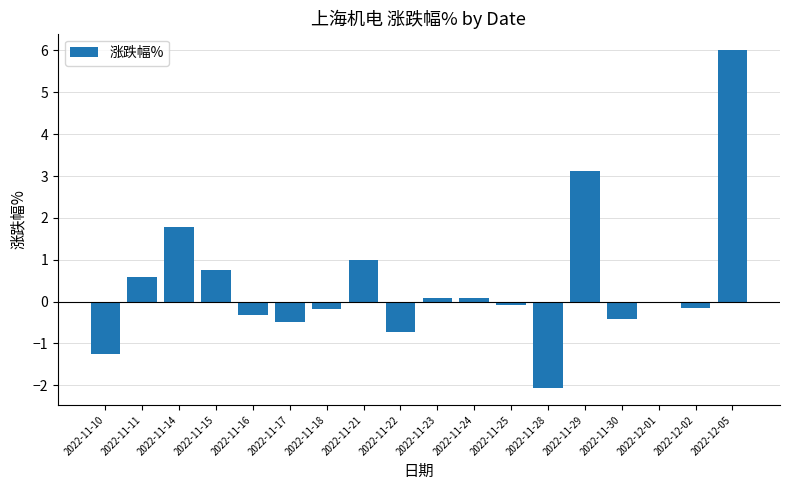

Does the chart contain stacked bars?

No